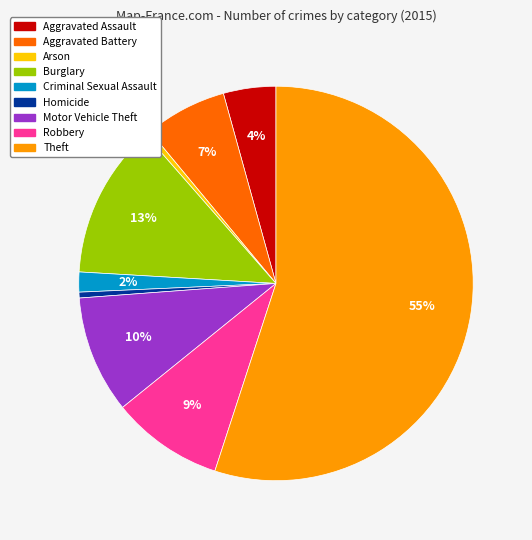

What percentage is the Theft slice, to the nearest percent?

55%